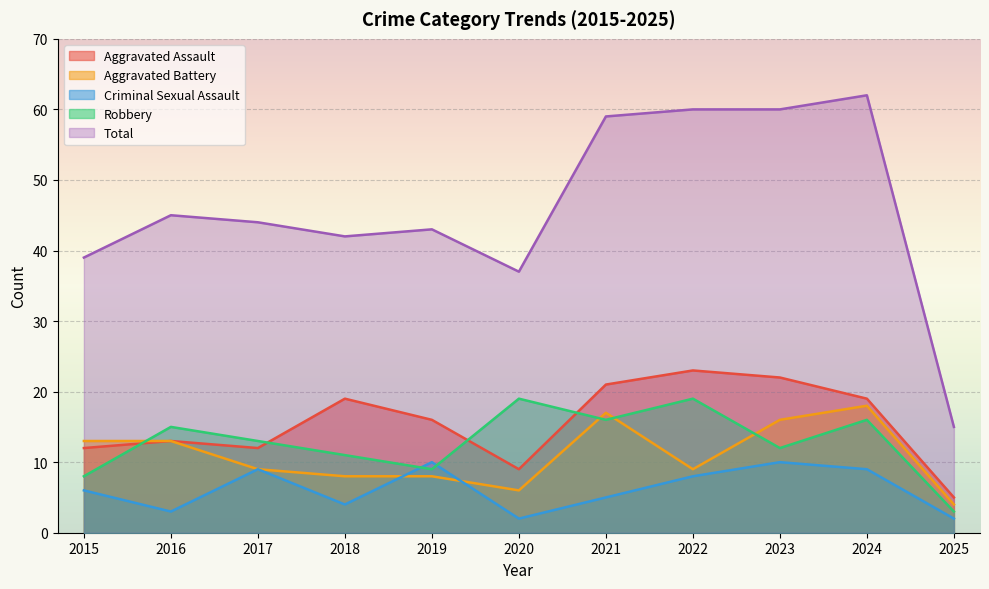

What is the greatest value displayed?

62